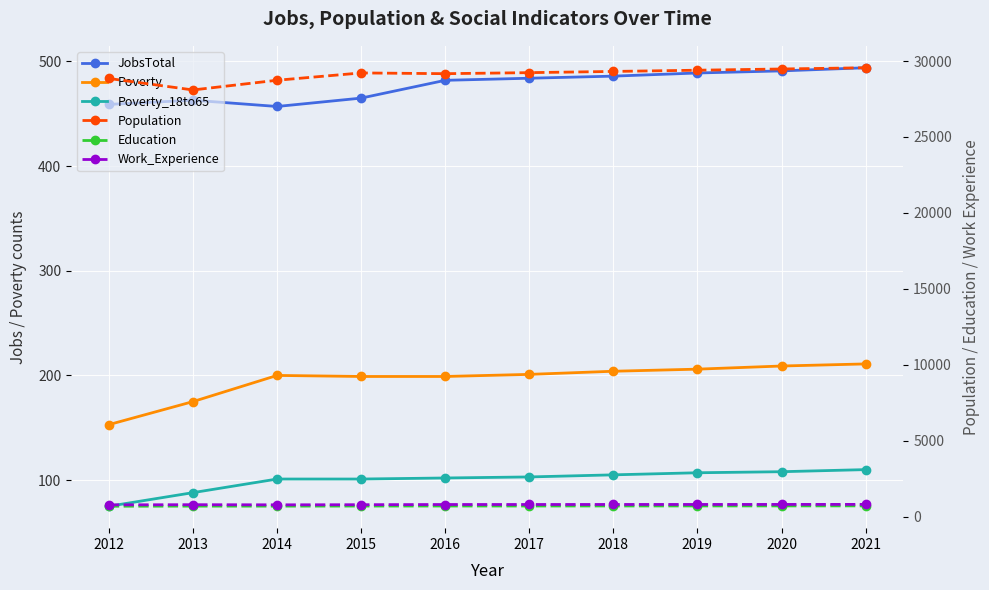

Rank the series by their maximum value, from highest to lowest.

Population, Work_Experience, Education, JobsTotal, Poverty, Poverty_18to65